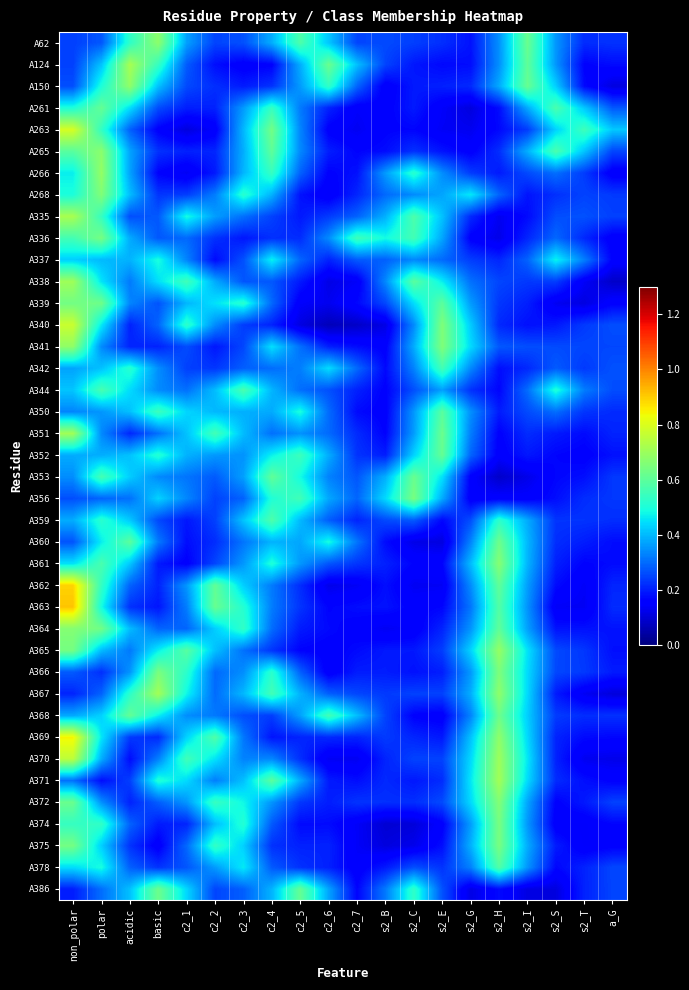

What is the spread (max minus min) of values at s2_B?

0.4